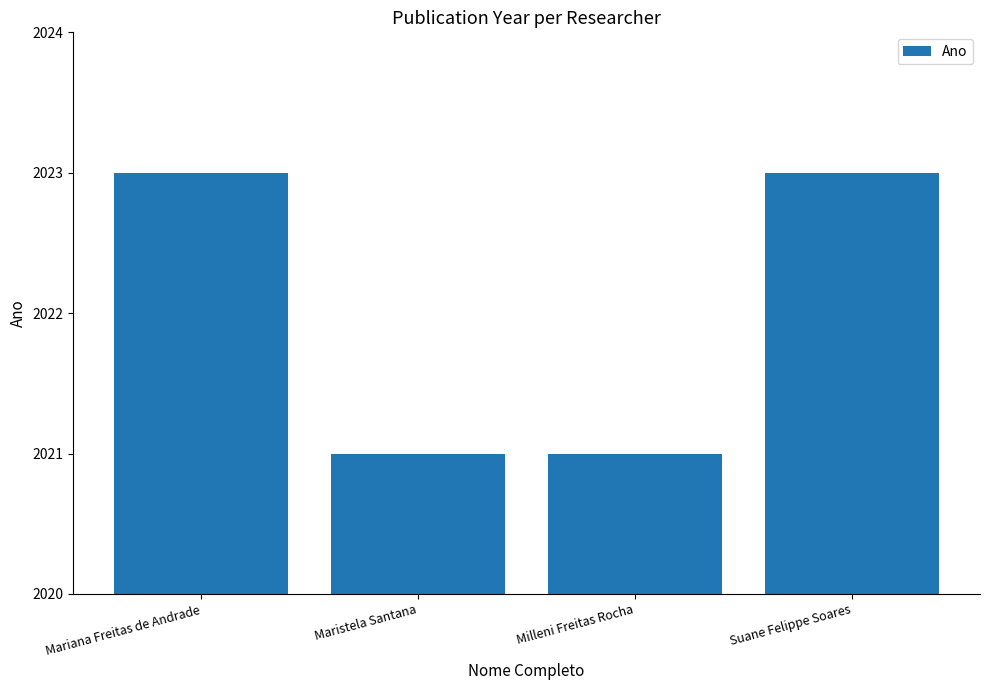

What is the label of the 2nd bar from the right?

Milleni Freitas Rocha